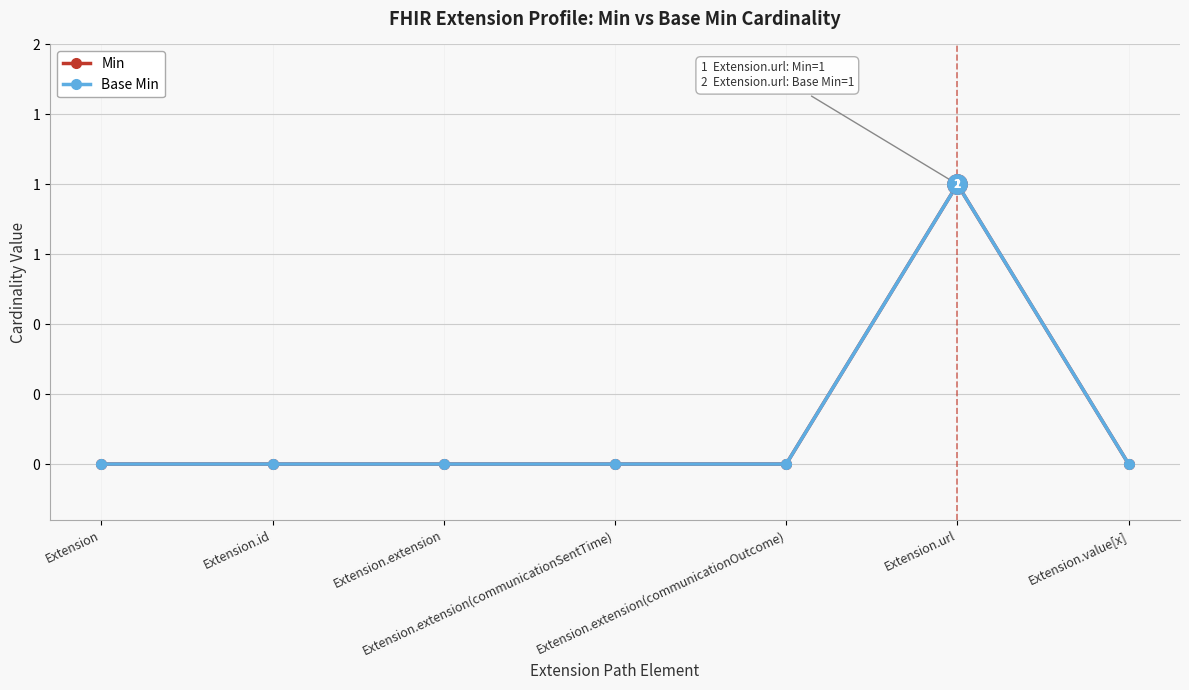

Does the chart display data point markers on the line(s)?

Yes